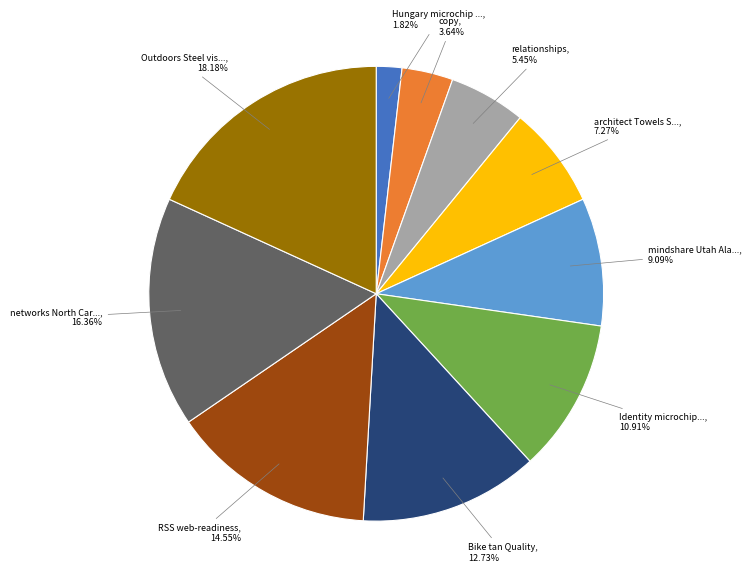

How many segments does this pie chart have?

10